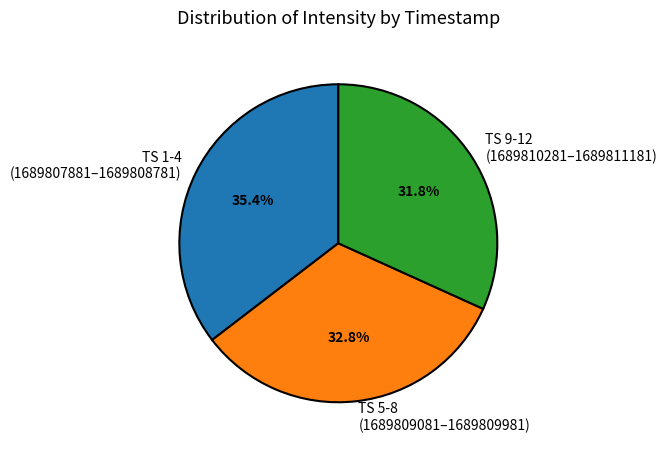

How many segments does this pie chart have?

3